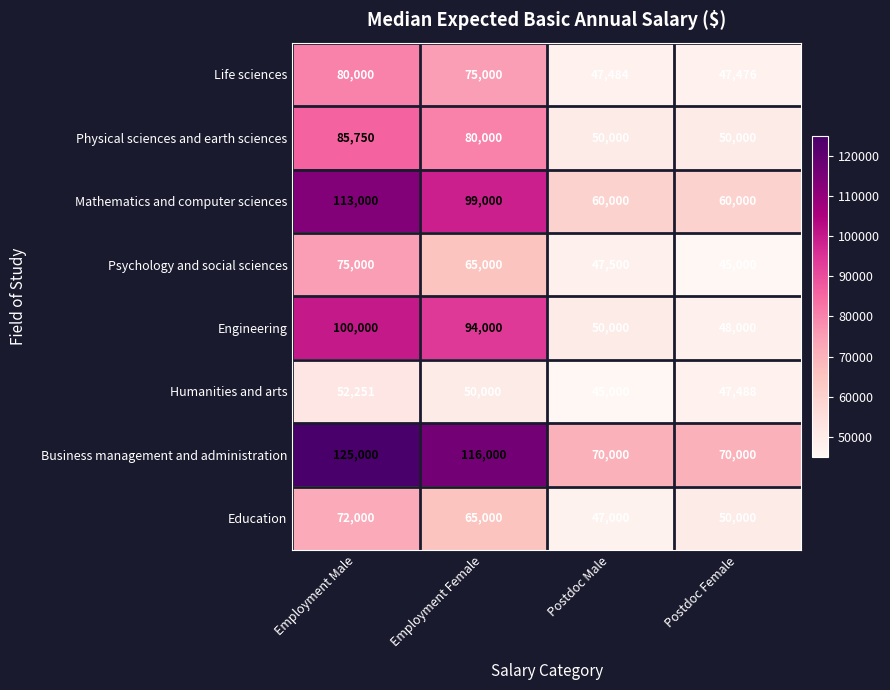

What is the difference between the Engineering values at Postdoc Female and Employment Male?

52000